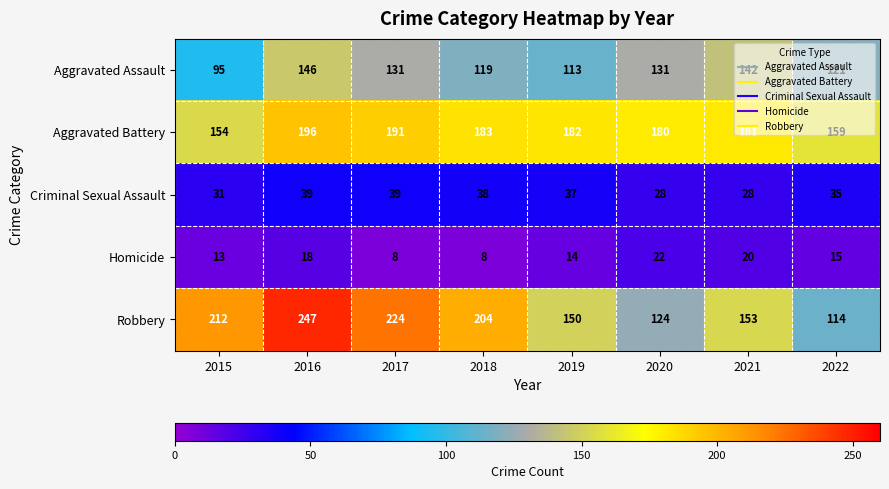

What is the difference between the highest and lowest values at 2019?

168